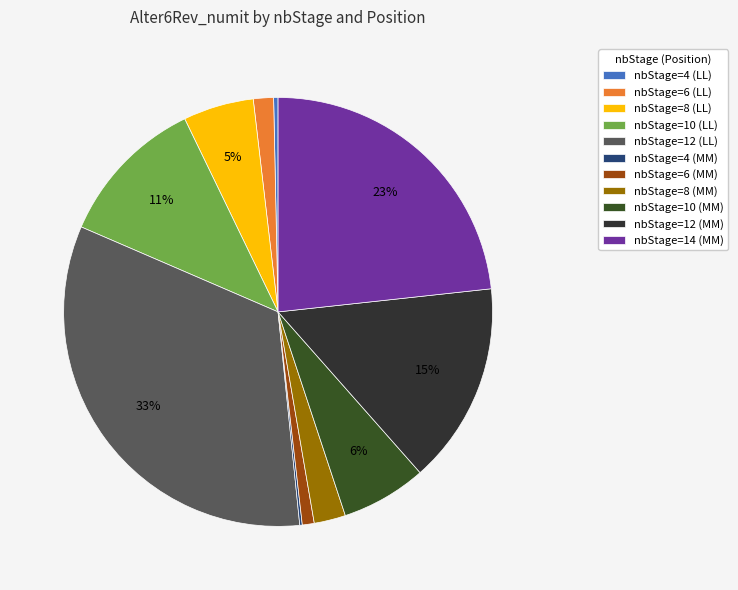

What is the total percentage of nbStage=10 (MM) and nbStage=12 (MM)?

21.6%